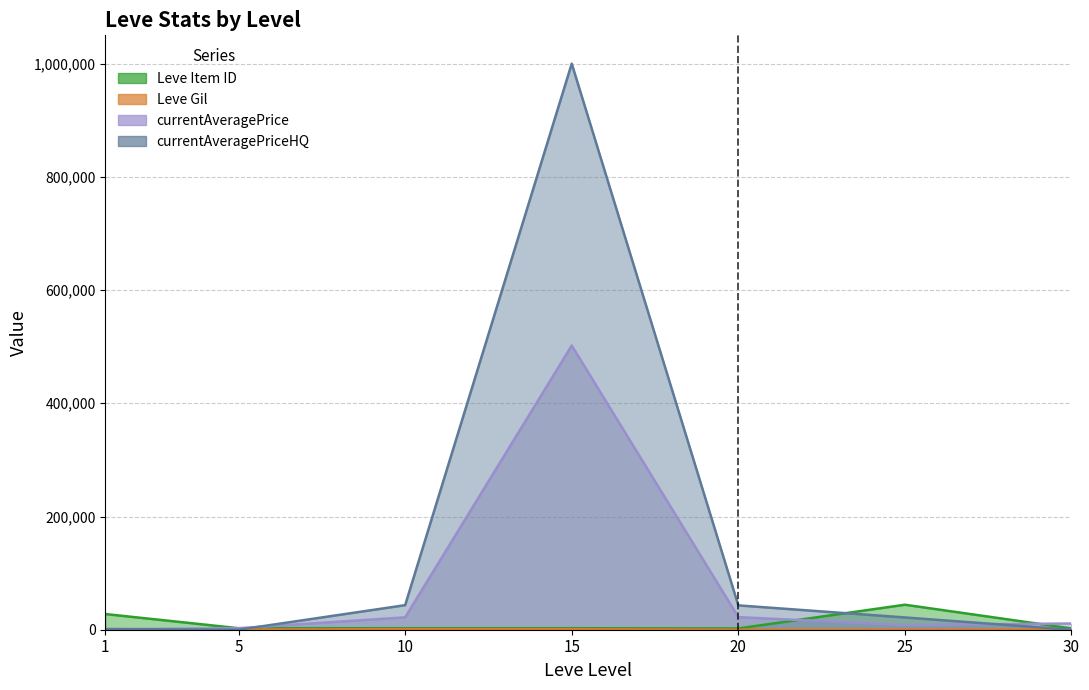

True or false: Leve Gil has a value of 220.0 at 5.

True